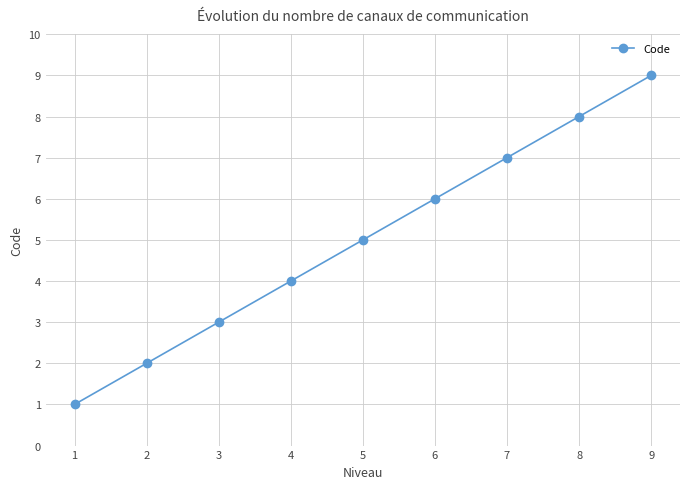

Rank the categories by value from highest to lowest.

9, 8, 7, 6, 5, 4, 3, 2, 1